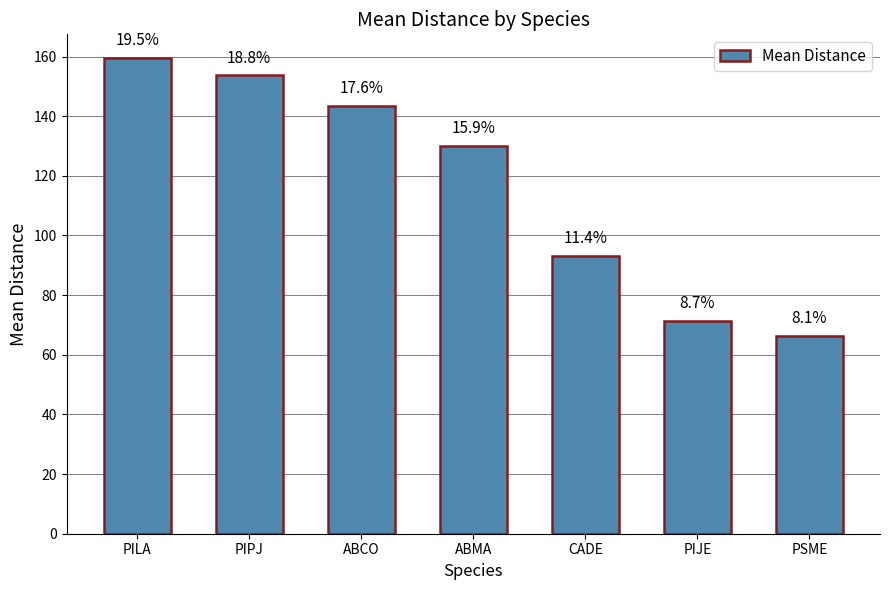

List the labels in order of value, smallest first.

PSME, PIJE, CADE, ABMA, ABCO, PIPJ, PILA